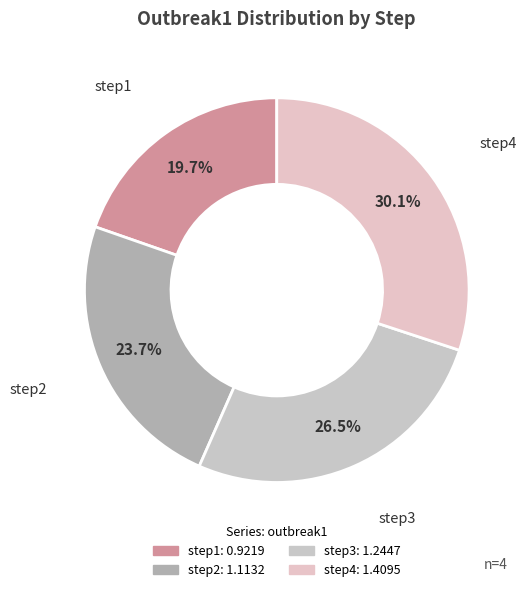

Is there a majority slice in this chart?

No